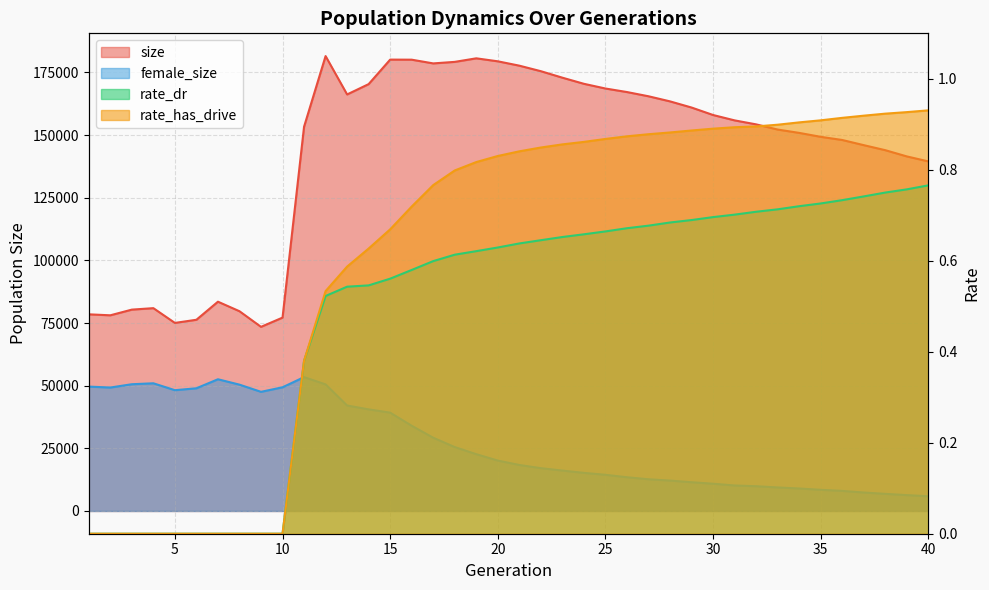

In size, how many points are lower than both neighbors (excluding endpoints)?

5